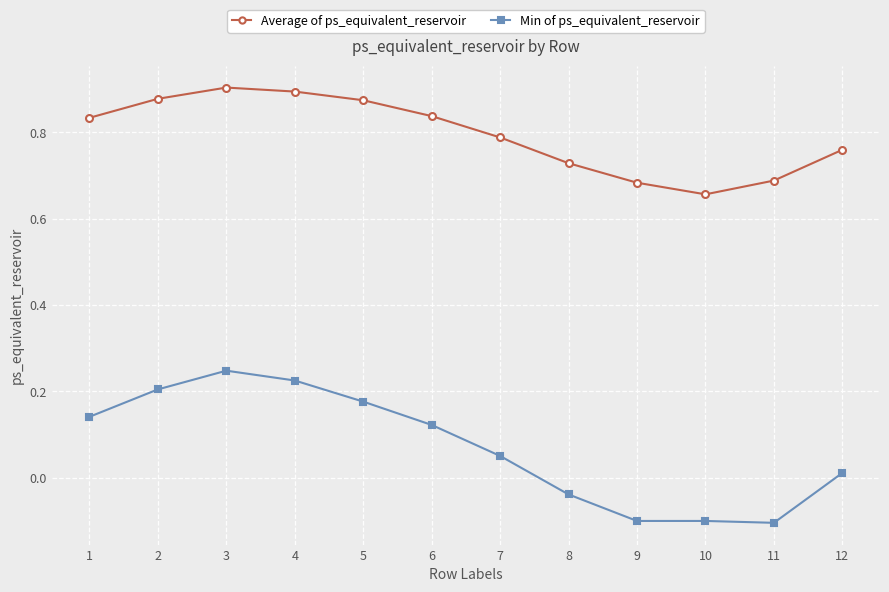

Which category has the lowest value in the Average of ps_equivalent_reservoir series?

10